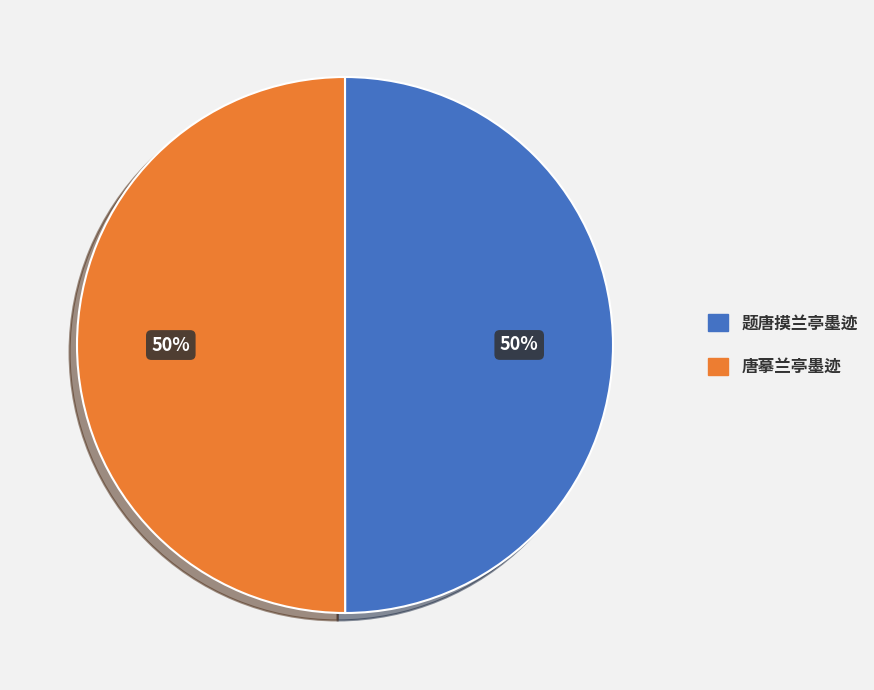

To the nearest percent, what portion does 唐摹兰亭墨迹 represent?

50%